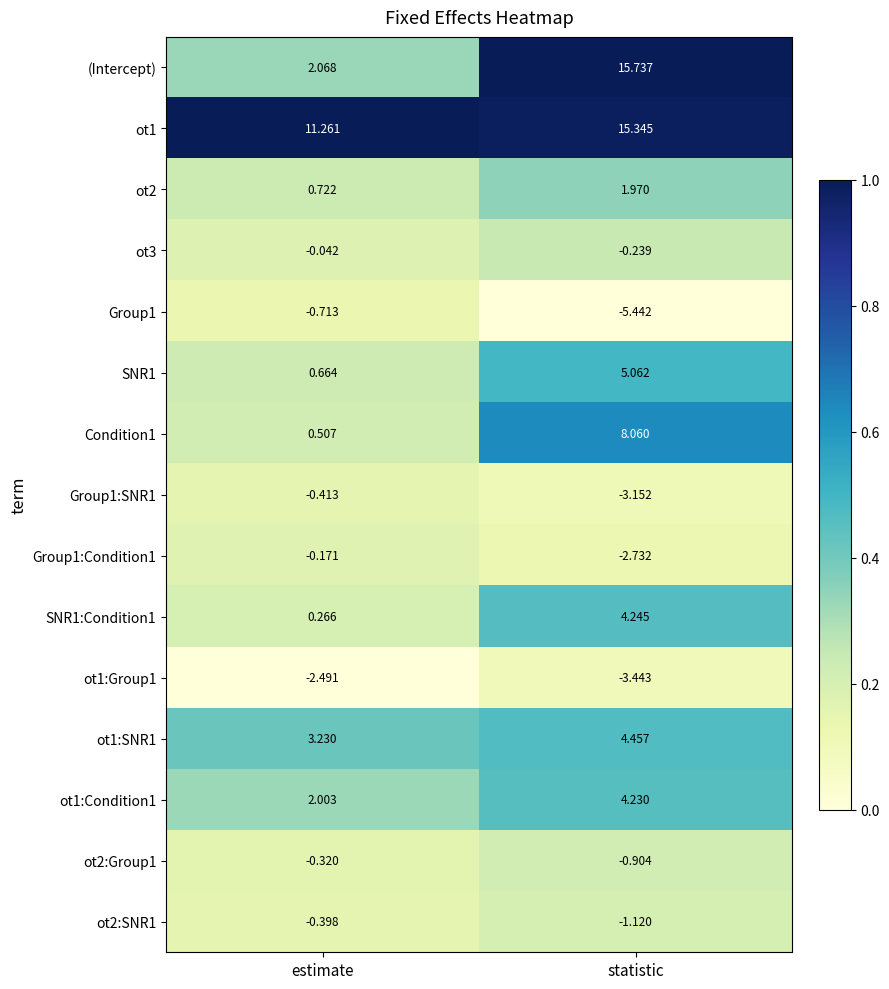

Rank the categories by Condition1 value from lowest to highest.

estimate, statistic